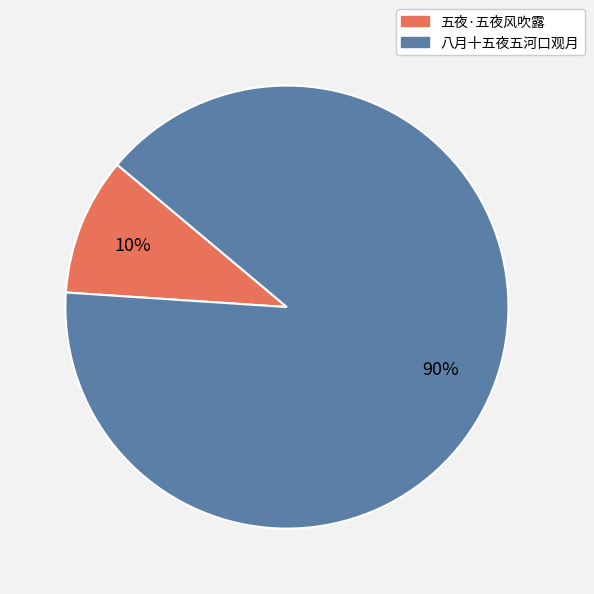

Count the number of slices in the pie.

2